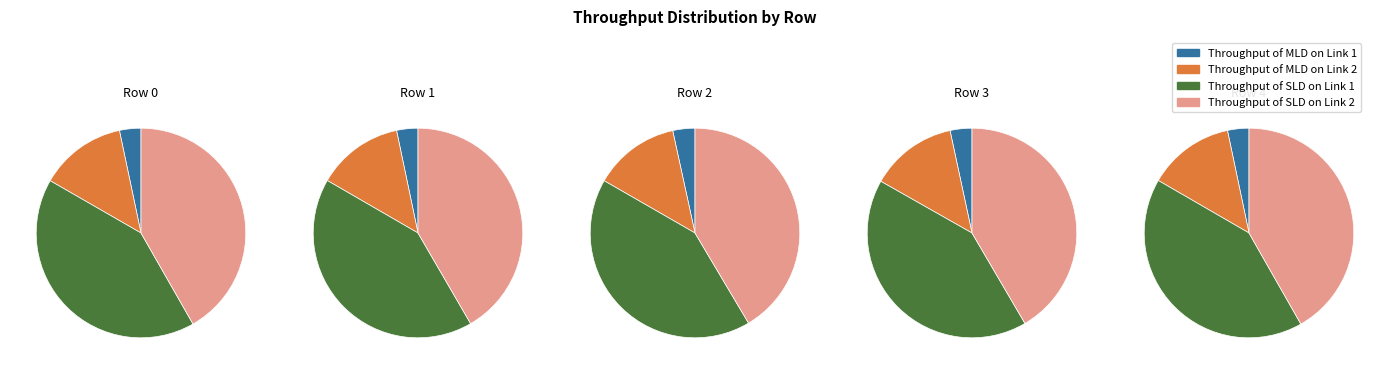

Is there any slice that represents more than half of the pie?

No